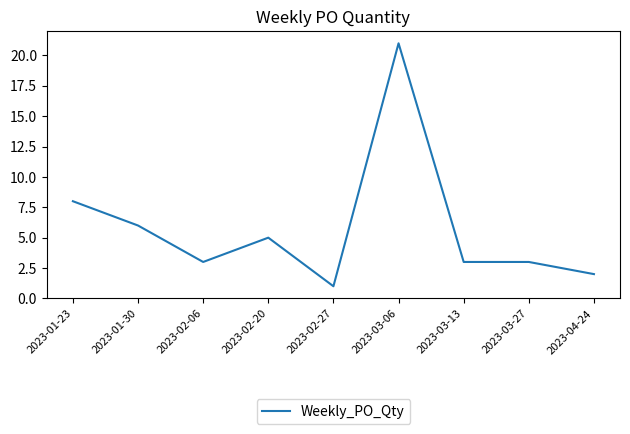

True or false: the data shows 2 at 2023-01-23.

False